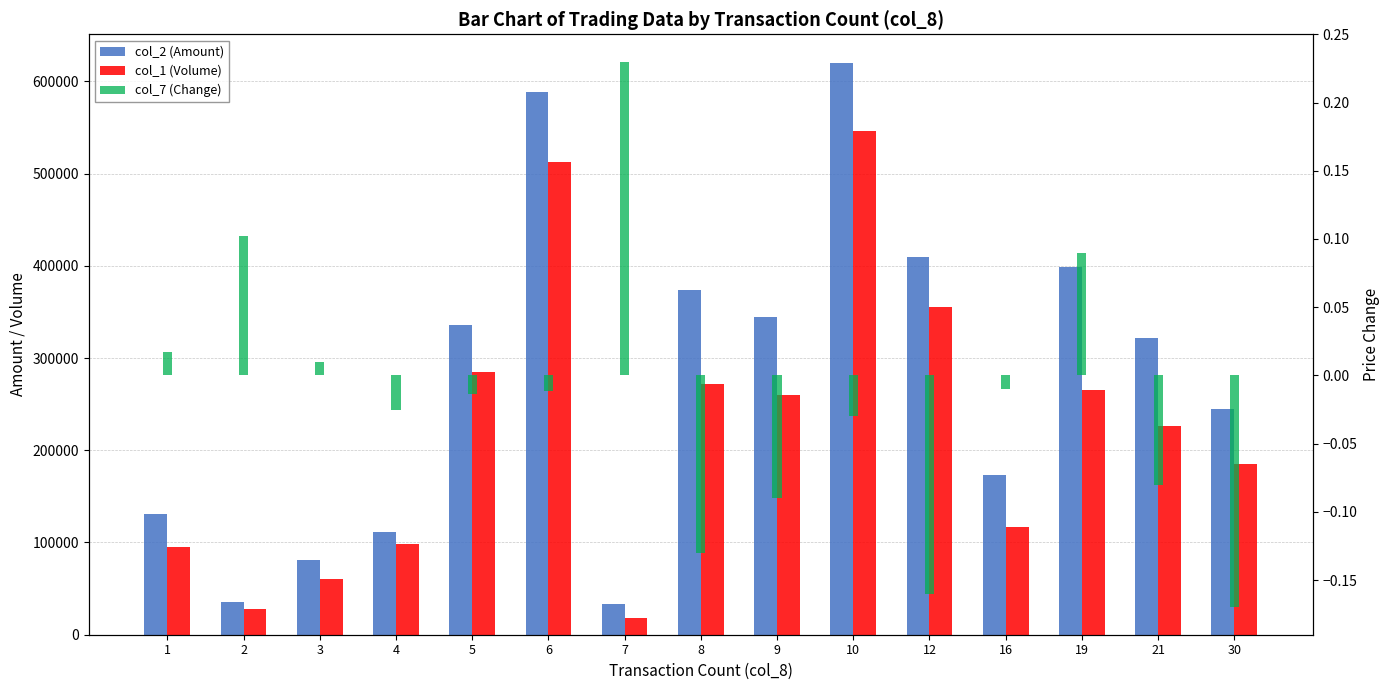

The col_7 (Change) series shows -0.0 at 10. True or false?

False